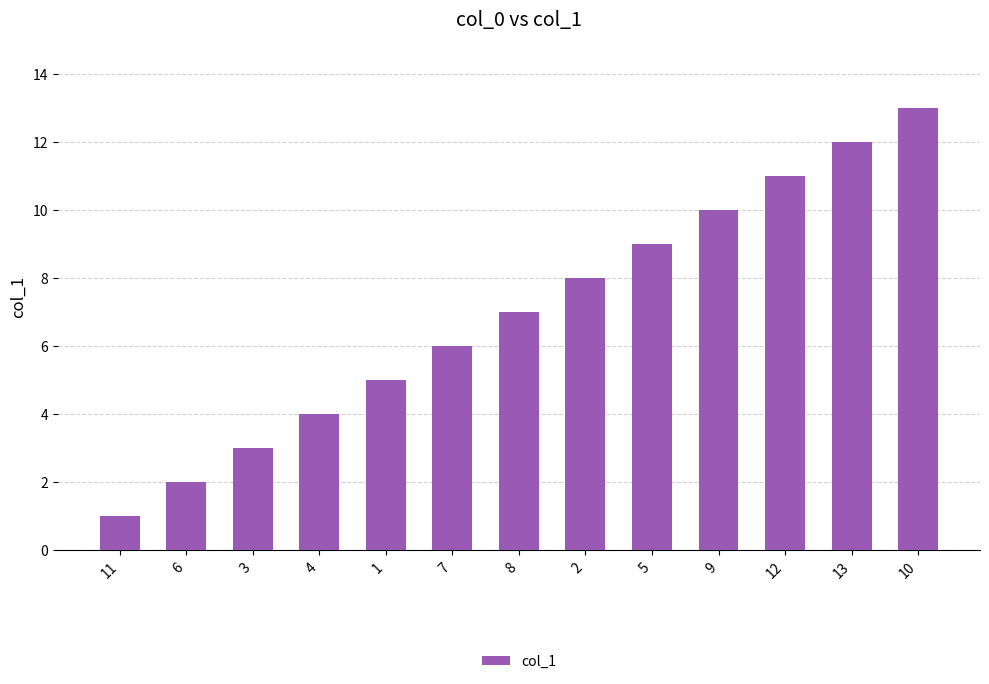

What is the sum of all values?

91